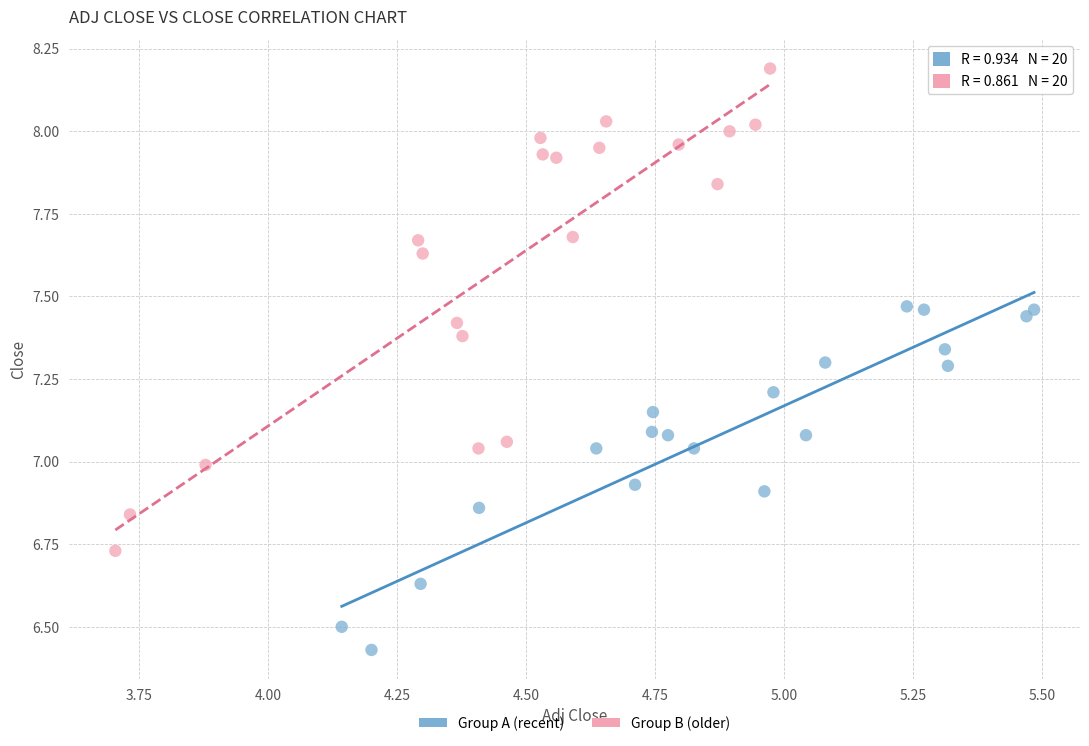

Which series contains the highest Y value?

Group B (older)